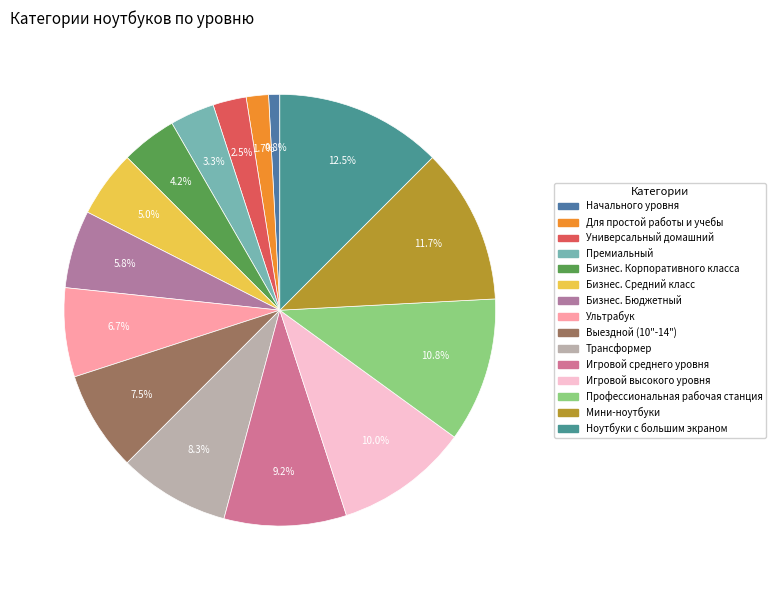

Does Бизнес. Корпоративного класса represent more than half of the total?

No